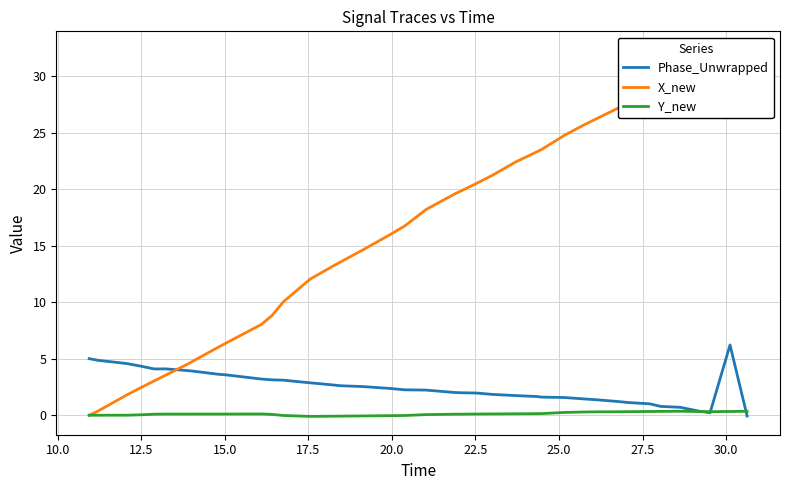

True or false: Y_new and X_new intersect in this chart.

False